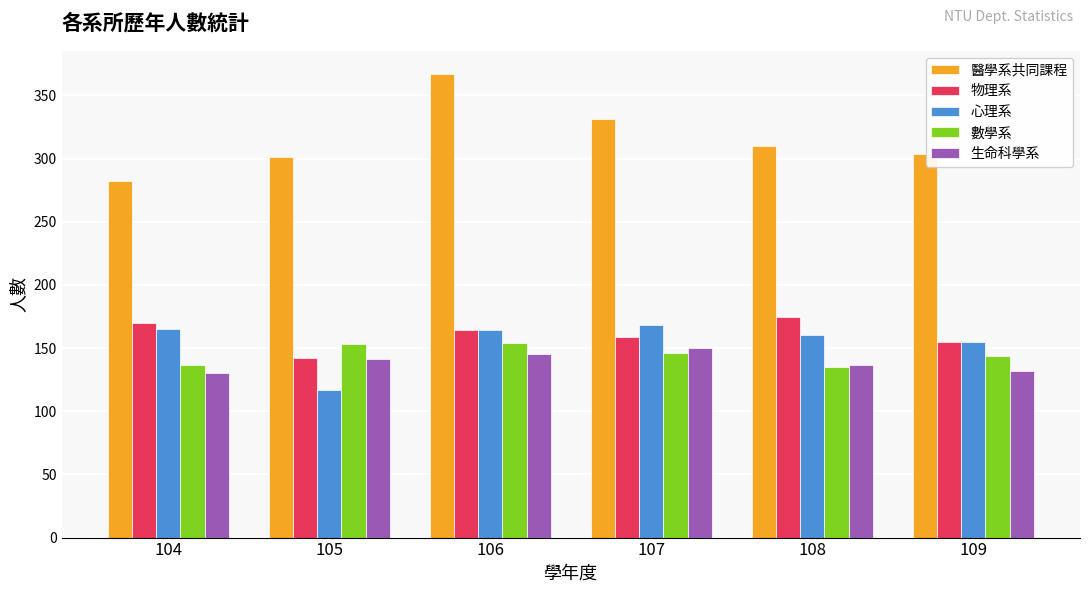

What is the spread (max minus min) of values at 108?

175